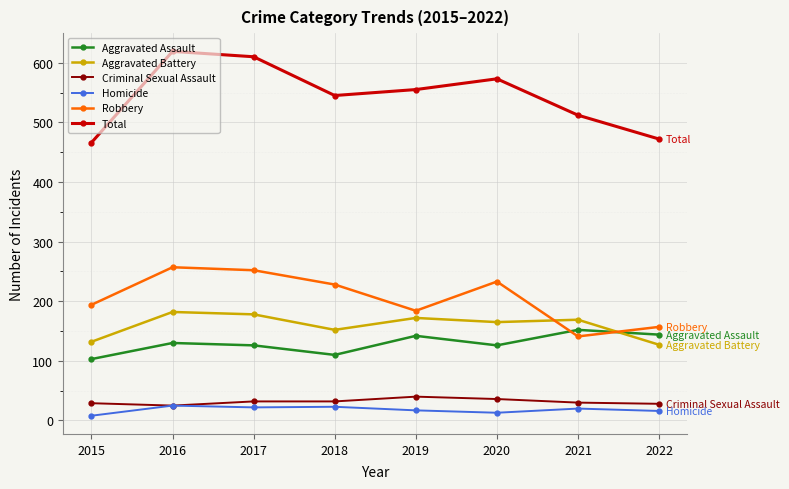

What is the maximum value shown in the chart?

619